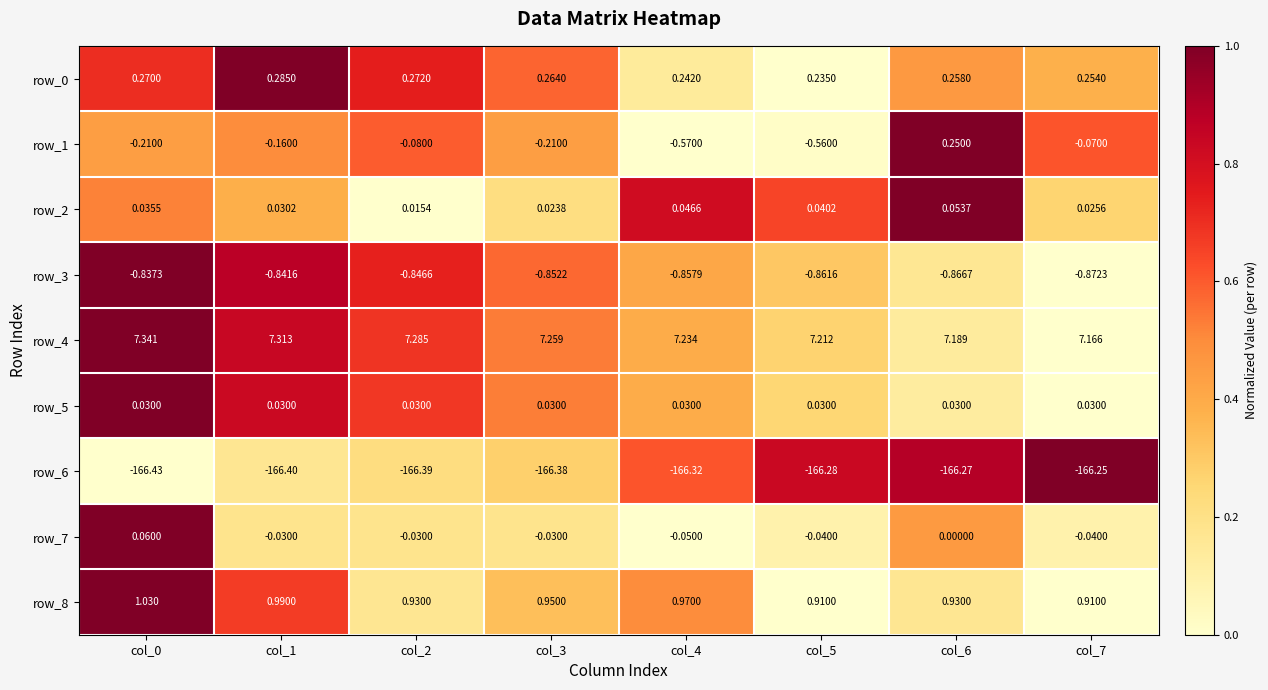

What is the average value of the row_4 series?

7.2